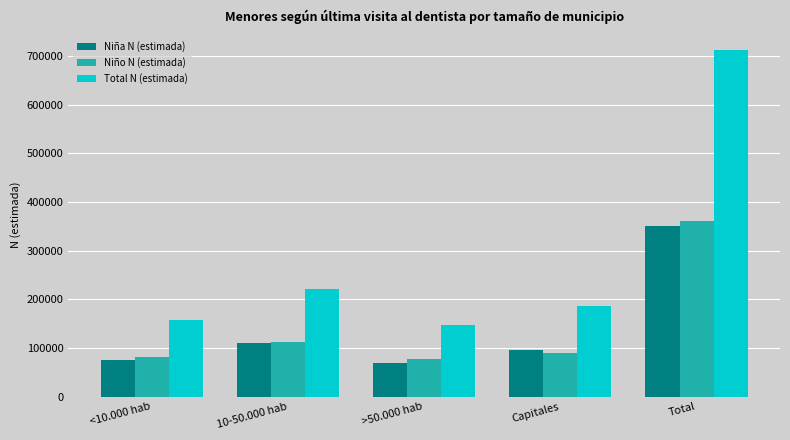

Which category has the highest value in the Total N (estimada) series?

Total